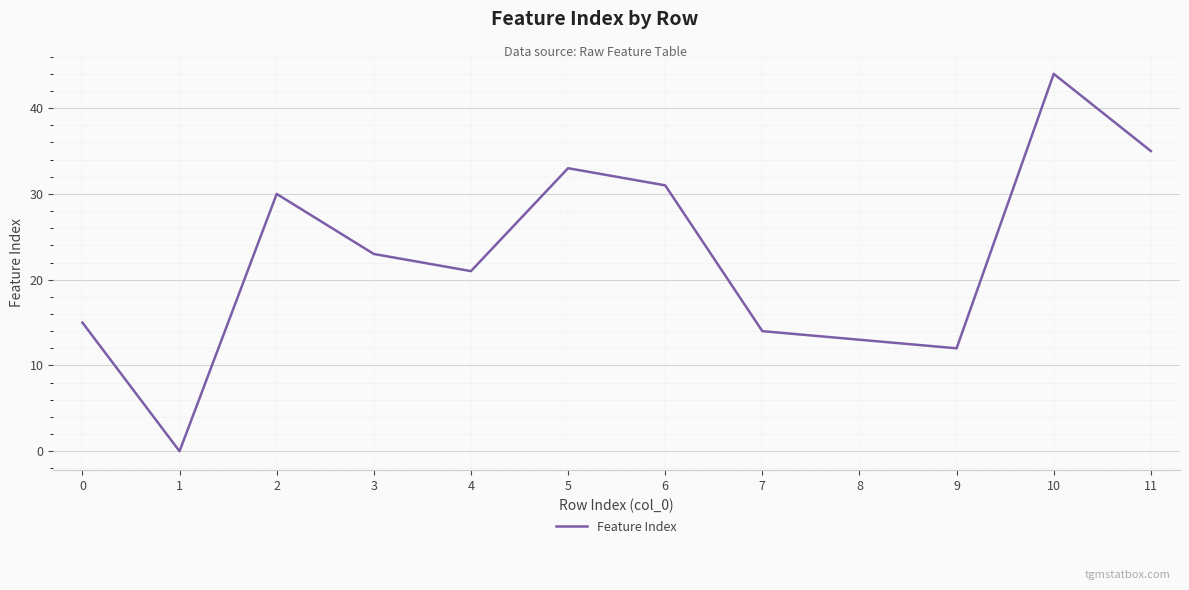

Does the chart display data point markers on the line(s)?

No